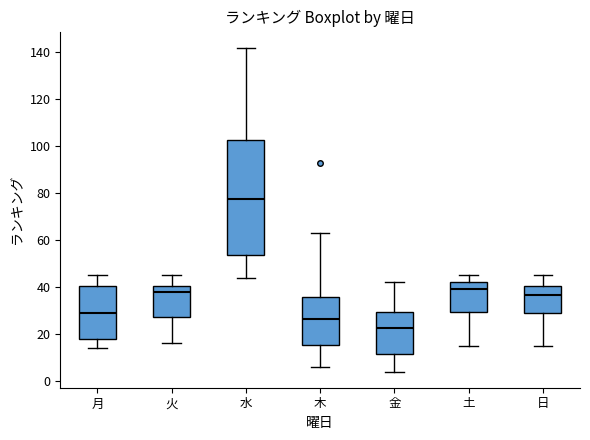

Reading left to right, transcribe this box plot: for each box, give where its median line is, the range the box spans, and where its two whiskers end, as read against the y-axis. The values are not printed on the chart, so give them approximately, as read against the axis.

月: median 30, box 18 to 40, whiskers 14 to 46
火: median 38, box 28 to 40, whiskers 16 to 46
水: median 78, box 54 to 102, whiskers 44 to 142
木: median 26, box 16 to 36, whiskers 6 to 64
金: median 22, box 12 to 30, whiskers 4 to 42
土: median 40, box 30 to 42, whiskers 16 to 46
日: median 36, box 28 to 40, whiskers 16 to 46